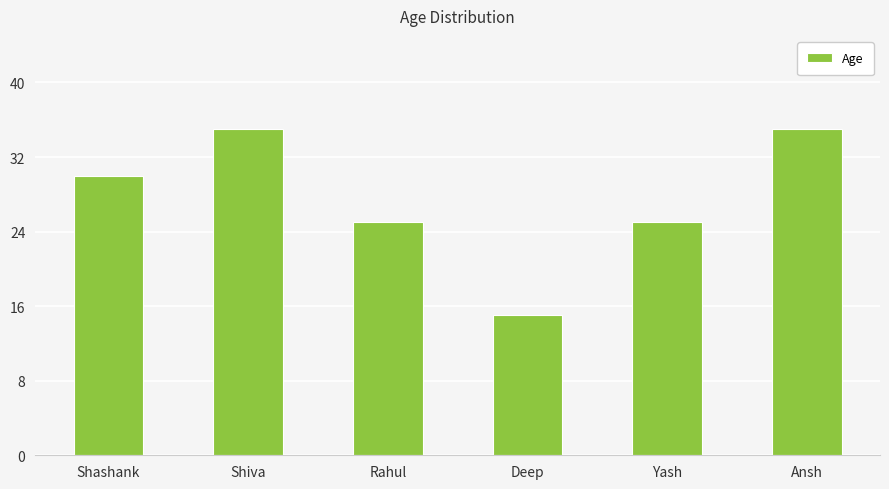

What is the label of the 6th bar from the left?

Ansh